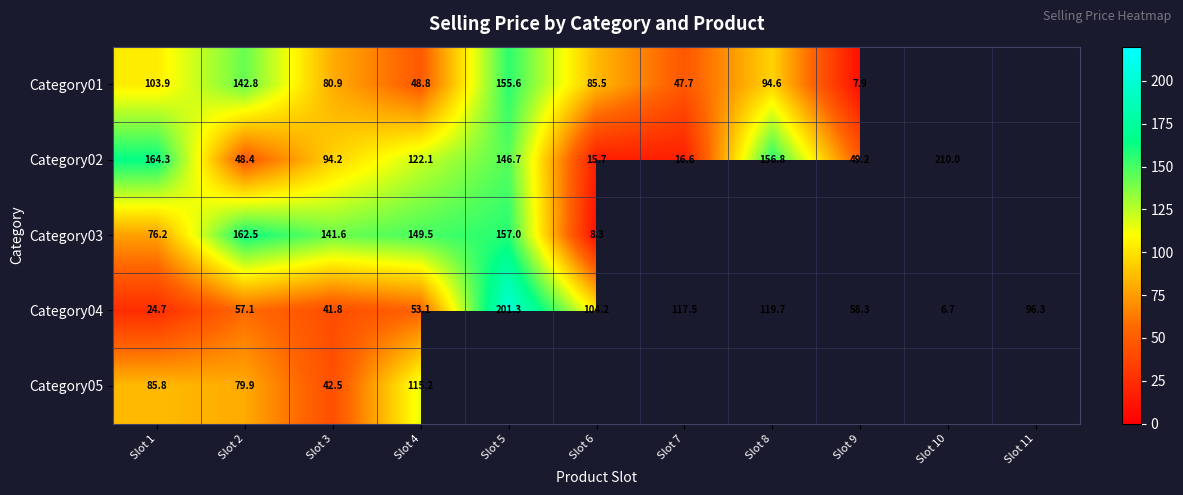

Between Slot 1 and Slot 4, which series saw the biggest shift?

Category03